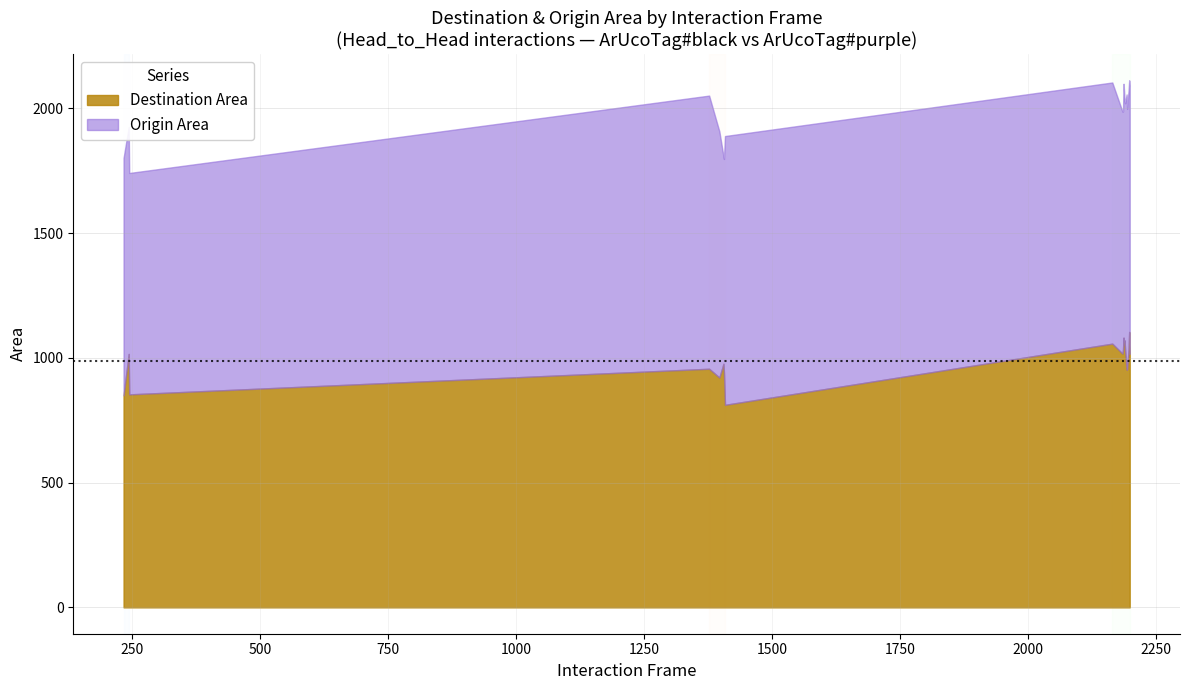

How many intersections are there between Destination Area and Origin Area?

8